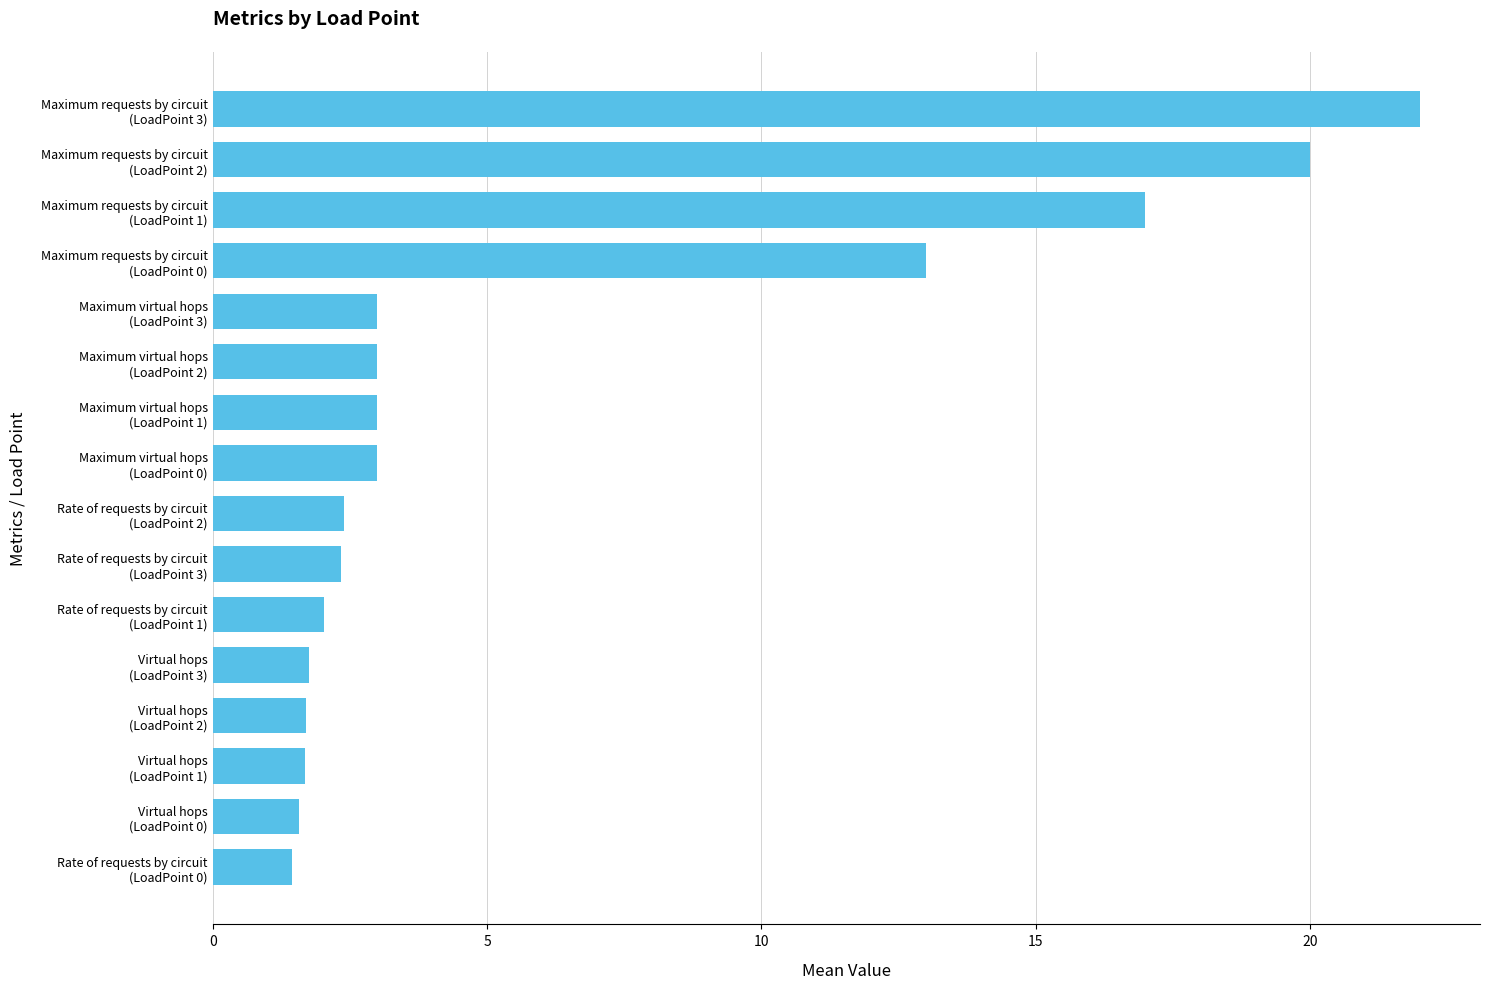

How many categories are shown in the chart?

16